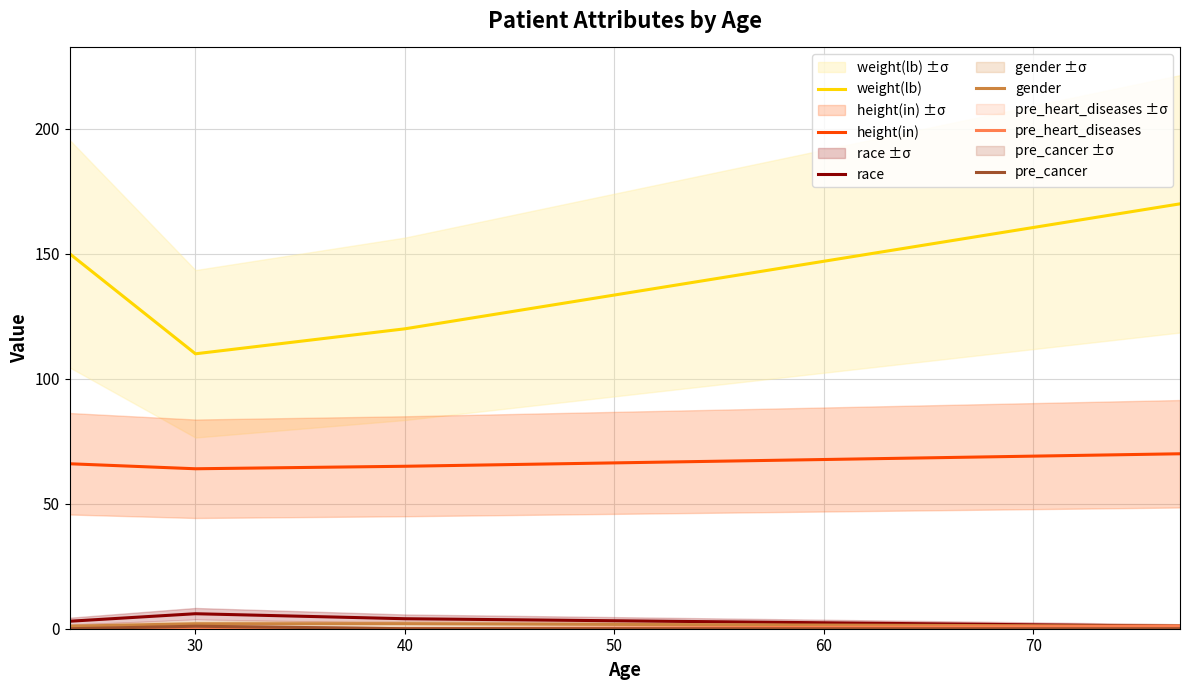

The pre_cancer series shows 0 at 40. True or false?

False